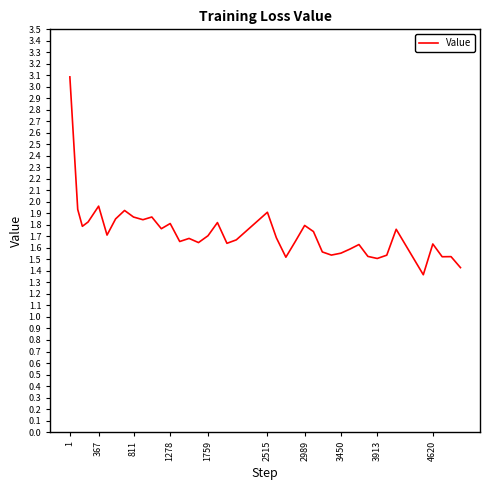

What is the maximum value shown in the chart?

3.1